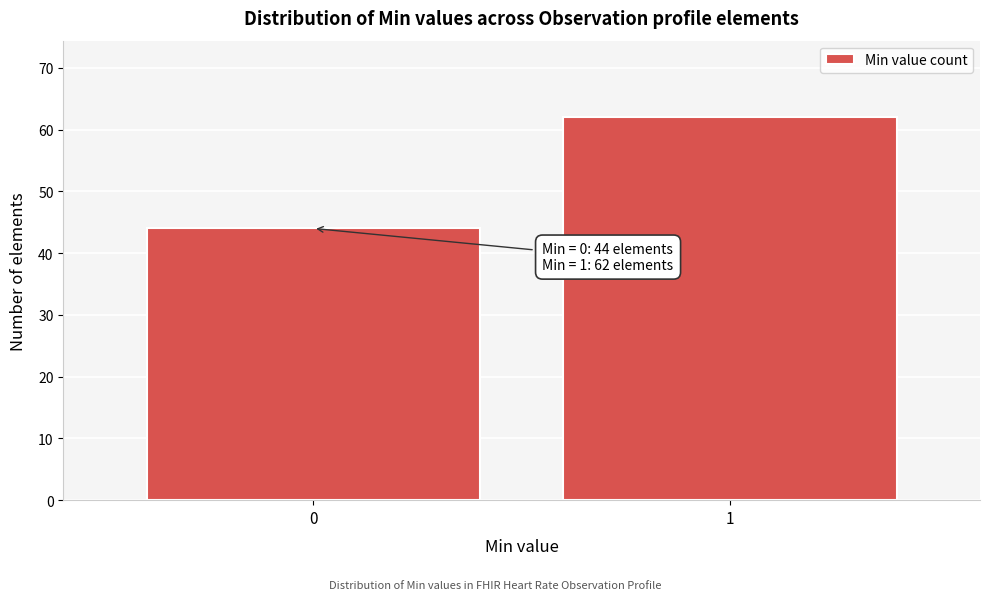

Reading left to right, extract all data points from this chart.

0=44	1=62